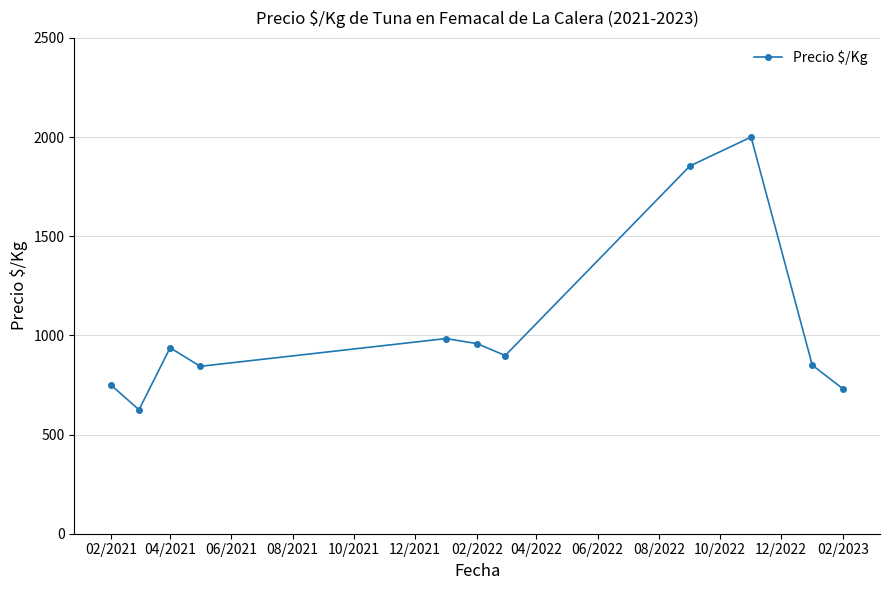

What is the value of the 4th point from the left?

844.0